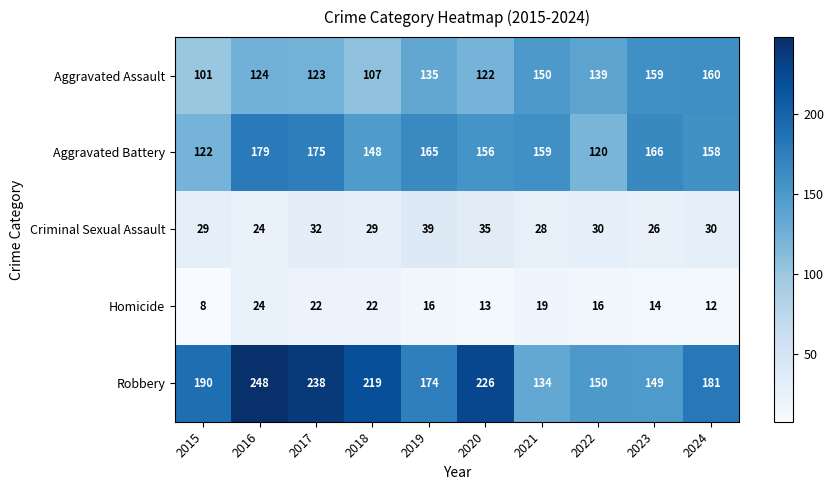

How many data points does each series have?

10